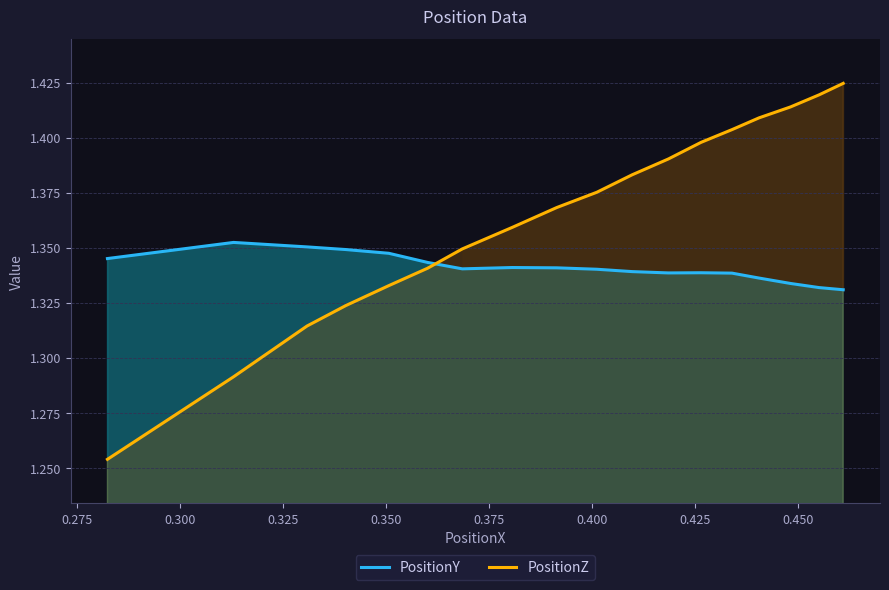

What is the minimum value shown in the chart?

1.3